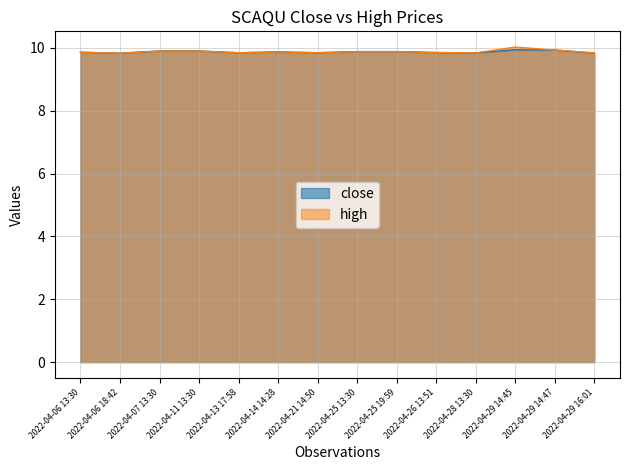

How many categories are shown in the chart?

14